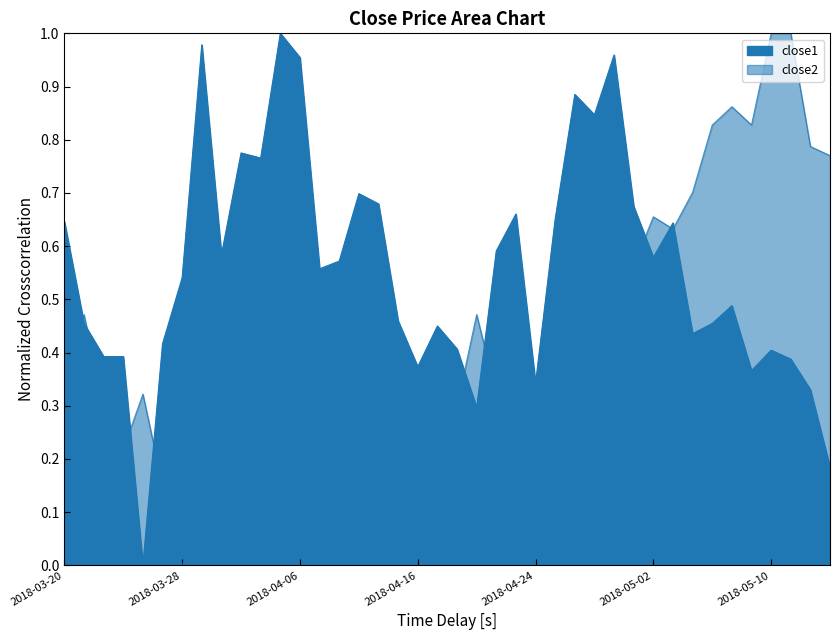

True or false: close2 and close1 cross at least once.

True